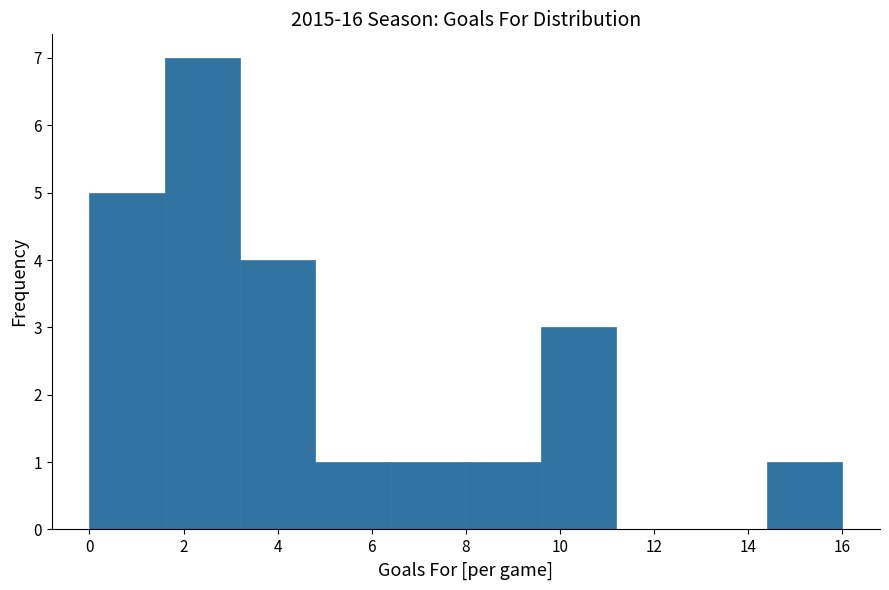

Reading left to right, list every bar in this chart as the range it spans on the x-axis followed by its height. The values are not printed on the chart, so give them approximately, as read against the axis.

0.0 to 1.6: 5
1.6 to 3.2: 7
3.2 to 4.8: 4
4.8 to 6.4: 1
6.4 to 8.0: 1
8.0 to 9.6: 1
9.6 to 11.2: 3
11.2 to 12.8: 0
12.8 to 14.4: 0
14.4 to 16.0: 1